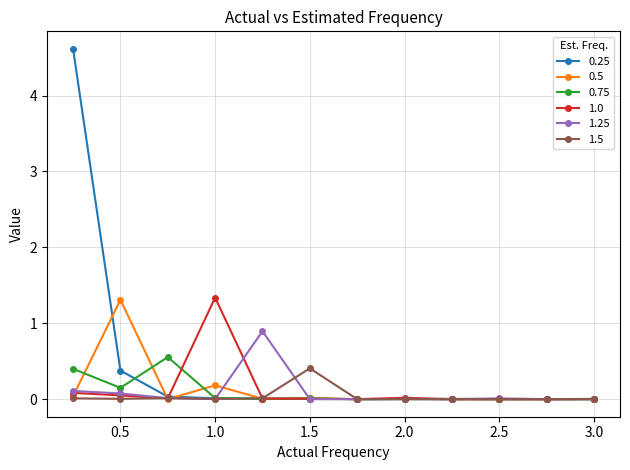

Which series has the widest spread of values?

0.25